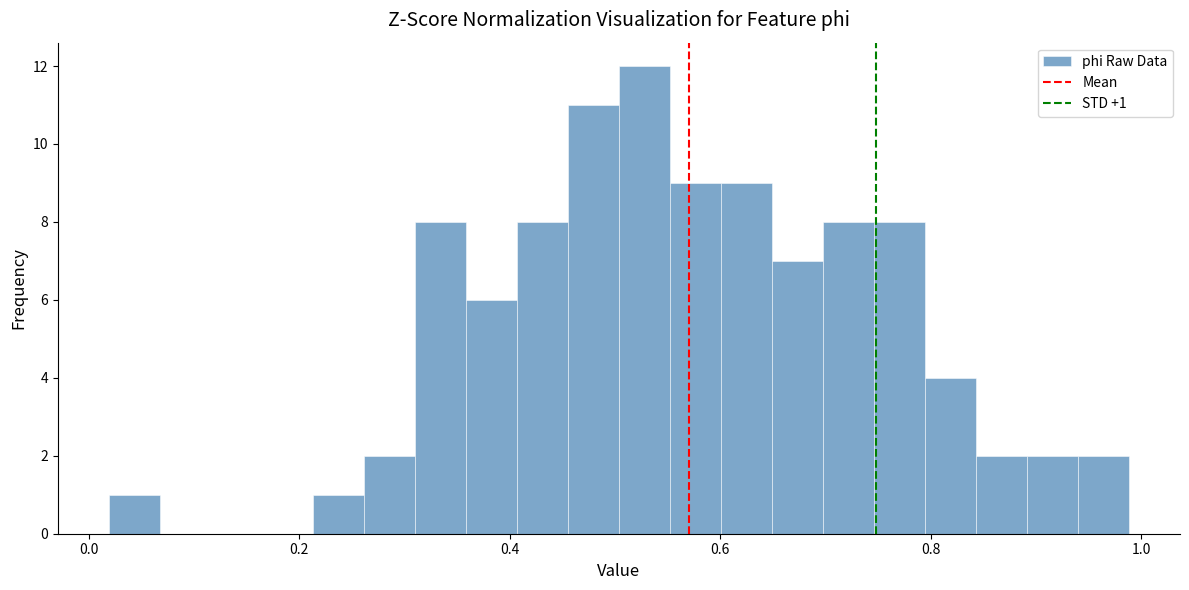

Around what value on the x-axis is the tallest bar? Give the approximate position of its centre, as read against the axis.

0.52